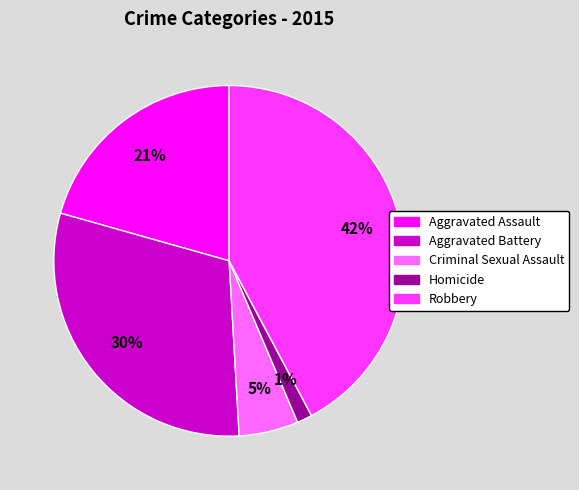

Between Homicide and Aggravated Battery, which is larger?

Aggravated Battery